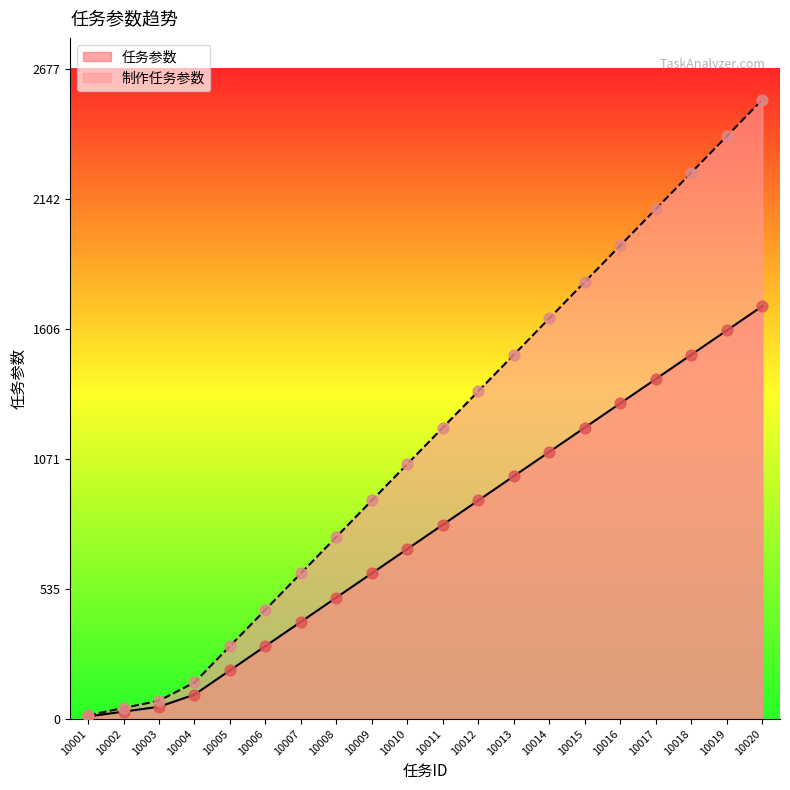

Which series has the largest Y range (max minus min)?

制作任务参数